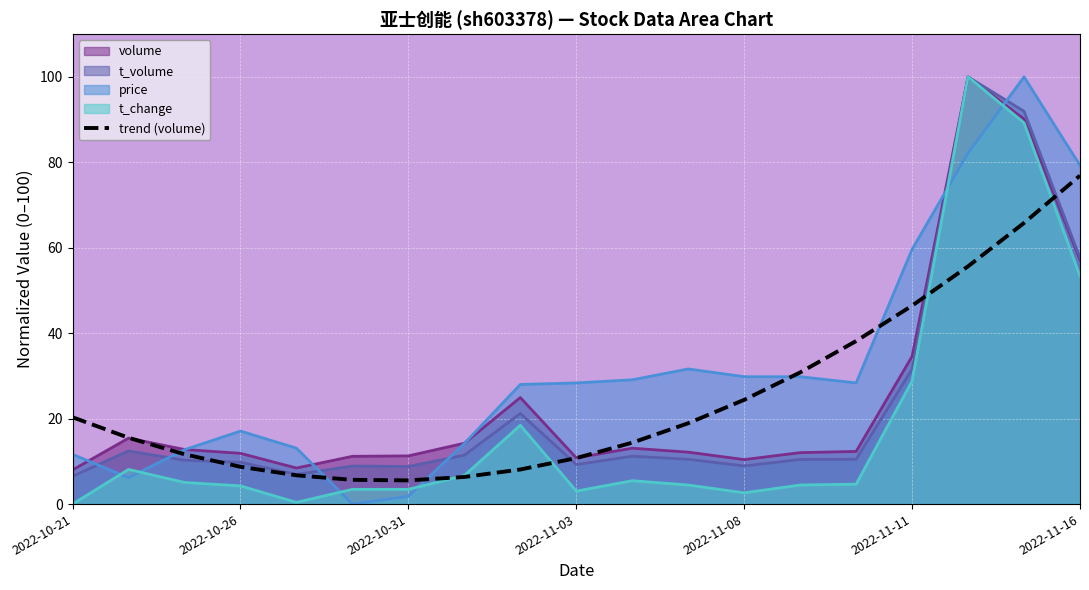

Where is price nearest to the value 50?

2022-11-11